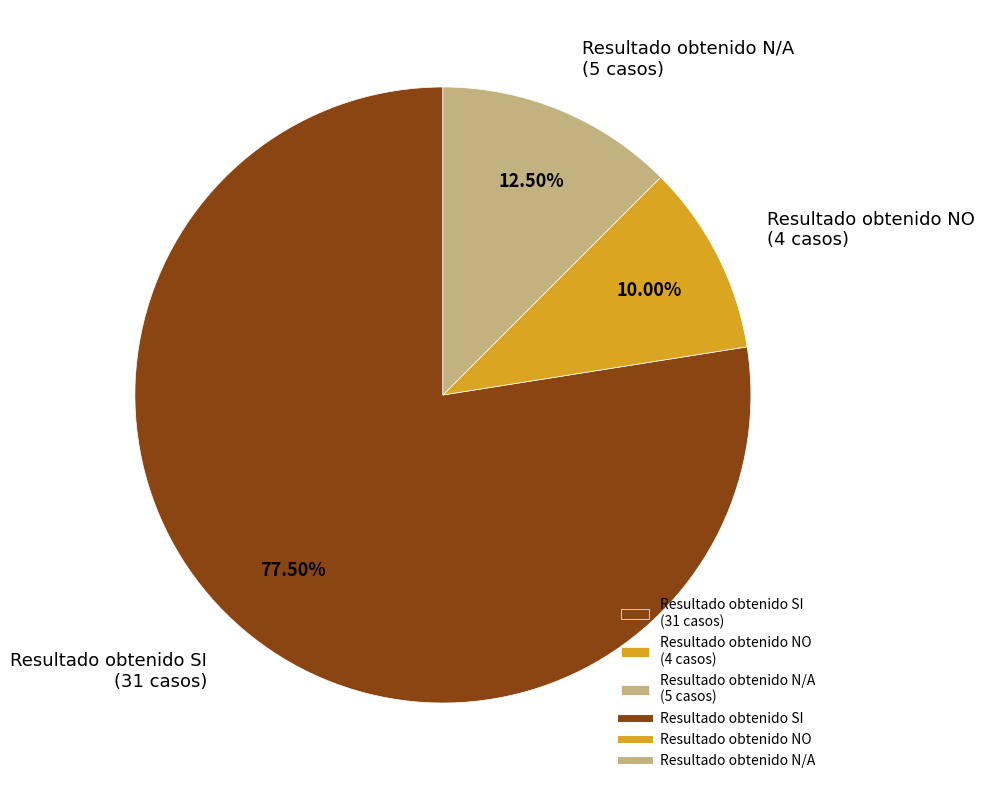

To the nearest percent, what is the average slice percentage?

33%